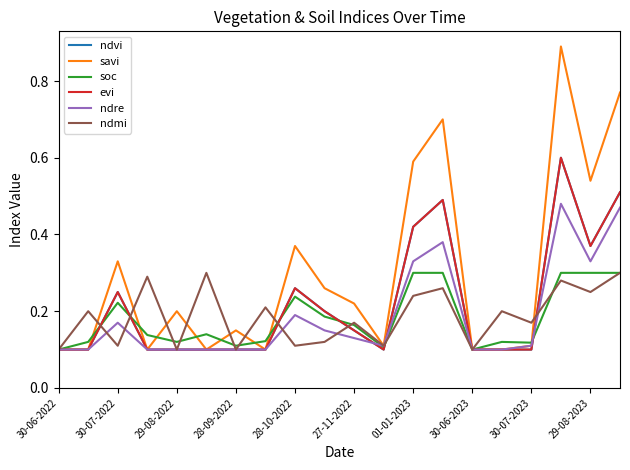

Reading left to right, what are all the values shown in this chart?

ndvi: 0.1	0.1	0.2	0.1	0.1	0.1	0.1	0.1	0.3	0.2	0.1	0.1	0.4	0.5	0.1	0.1	0.1	0.6	0.4	0.5
savi: 0.1	0.1	0.3	0.1	0.2	0.1	0.1	0.1	0.4	0.3	0.2	0.1	0.6	0.7	0.1	0.1	0.1	0.9	0.5	0.8
soc: 0.1	0.1	0.2	0.1	0.1	0.1	0.1	0.1	0.2	0.2	0.2	0.1	0.3	0.3	0.1	0.1	0.1	0.3	0.3	0.3
evi: 0.1	0.1	0.2	0.1	0.1	0.1	0.1	0.1	0.3	0.2	0.1	0.1	0.4	0.5	0.1	0.1	0.1	0.6	0.4	0.5
ndre: 0.1	0.1	0.2	0.1	0.1	0.1	0.1	0.1	0.2	0.1	0.1	0.1	0.3	0.4	0.1	0.1	0.1	0.5	0.3	0.5
ndmi: 0.1	0.2	0.1	0.3	0.1	0.3	0.1	0.2	0.1	0.1	0.2	0.1	0.2	0.3	0.1	0.2	0.2	0.3	0.2	0.3